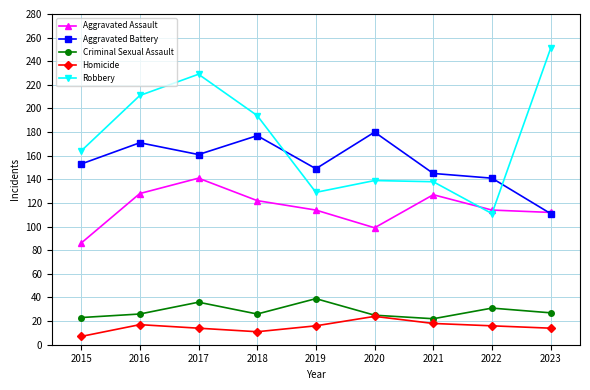

True or false: Homicide and Robbery cross at least once.

False